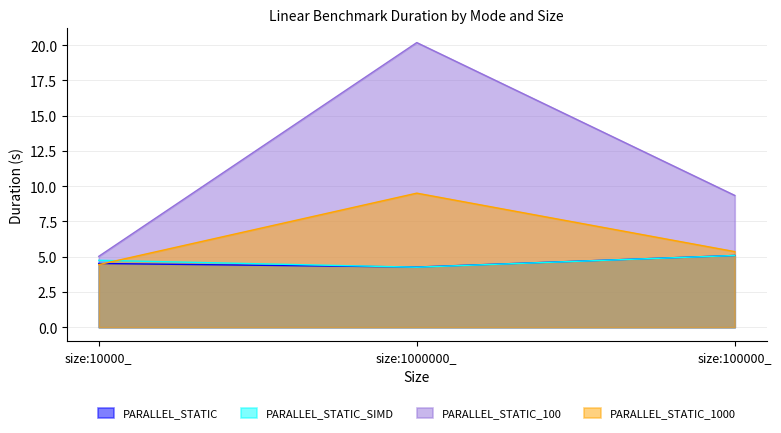

Which series has the largest range (max minus min)?

PARALLEL_STATIC_100